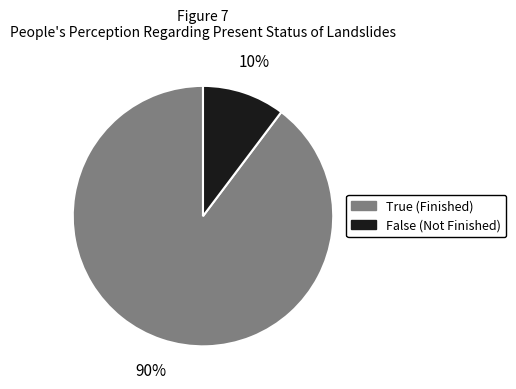

Is there a majority slice in this chart?

Yes